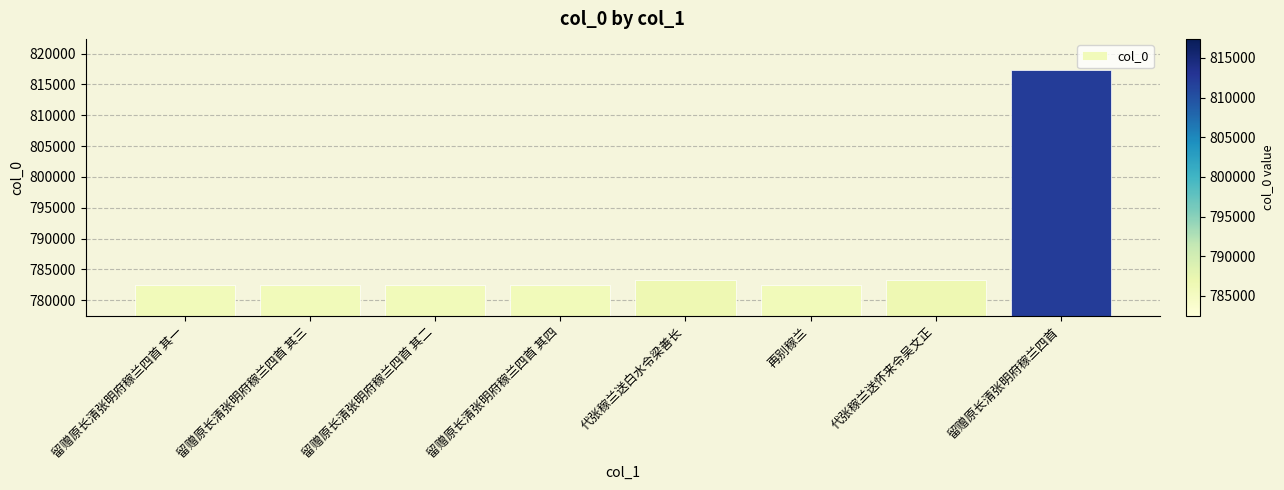

What is the difference between the values at 留赠原长清张明府稼兰四首 其一 and 再别稼兰?

4